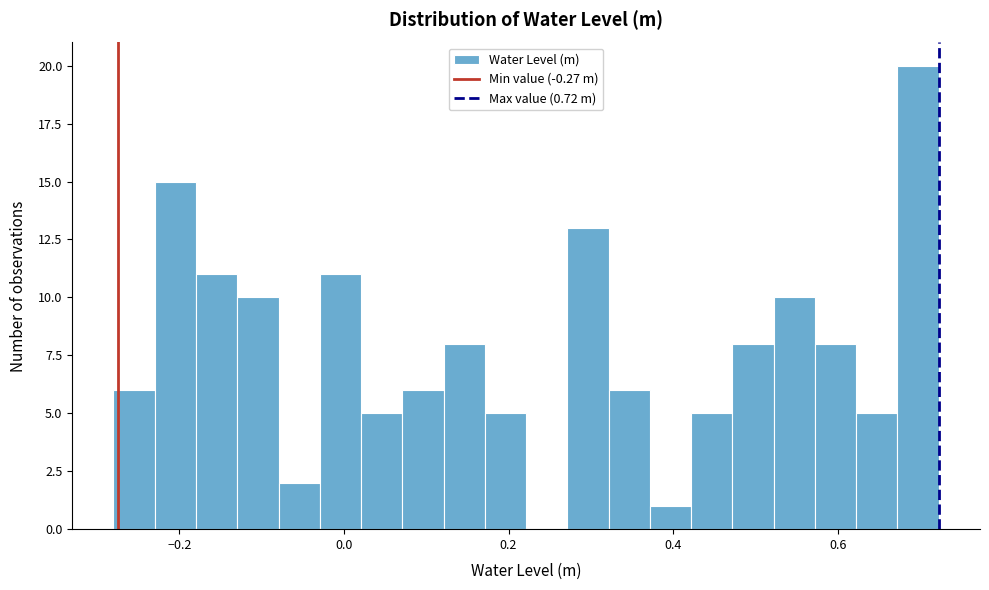

Around what value on the x-axis is the tallest bar? Give the approximate position of its centre, as read against the axis.

0.70